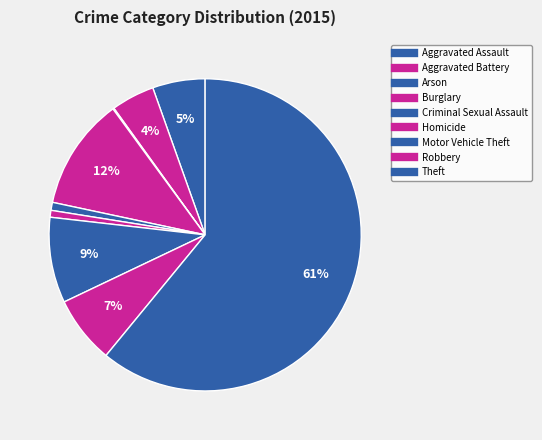

True or false: Aggravated Battery accounts for 1% of the total.

False